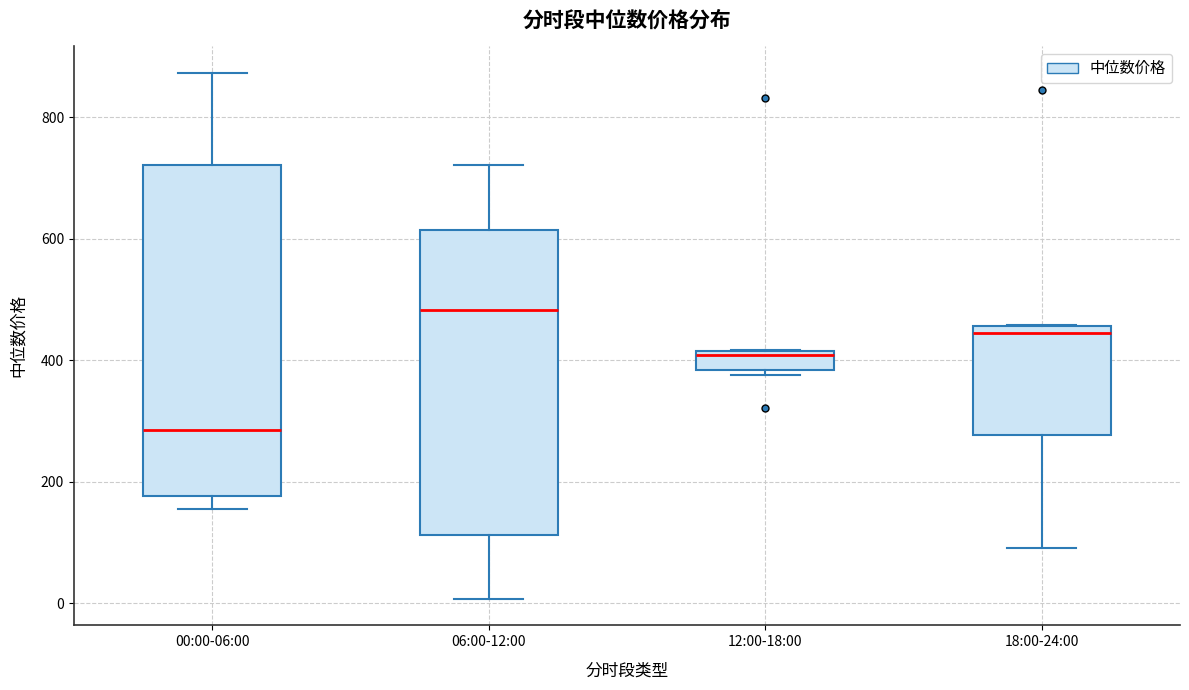

Comparing the boxes themselves (not the whiskers), which one is the tallest?

00:00-06:00